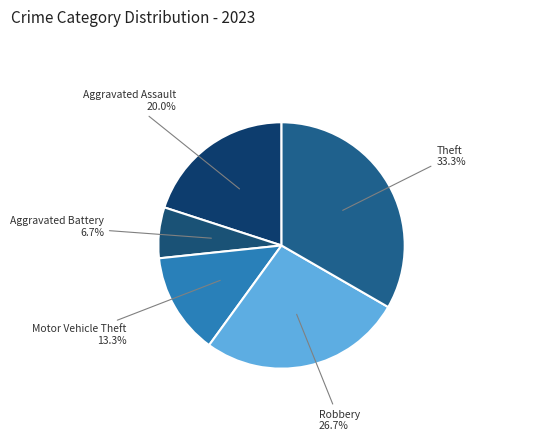

What is the smallest slice in the pie chart?

Aggravated Battery